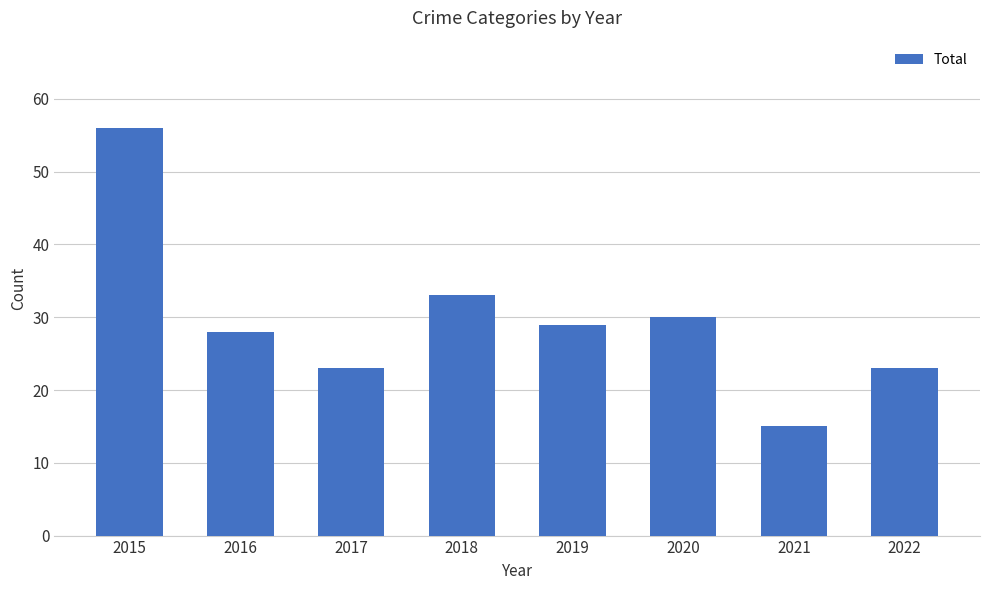

What is the average value?

30